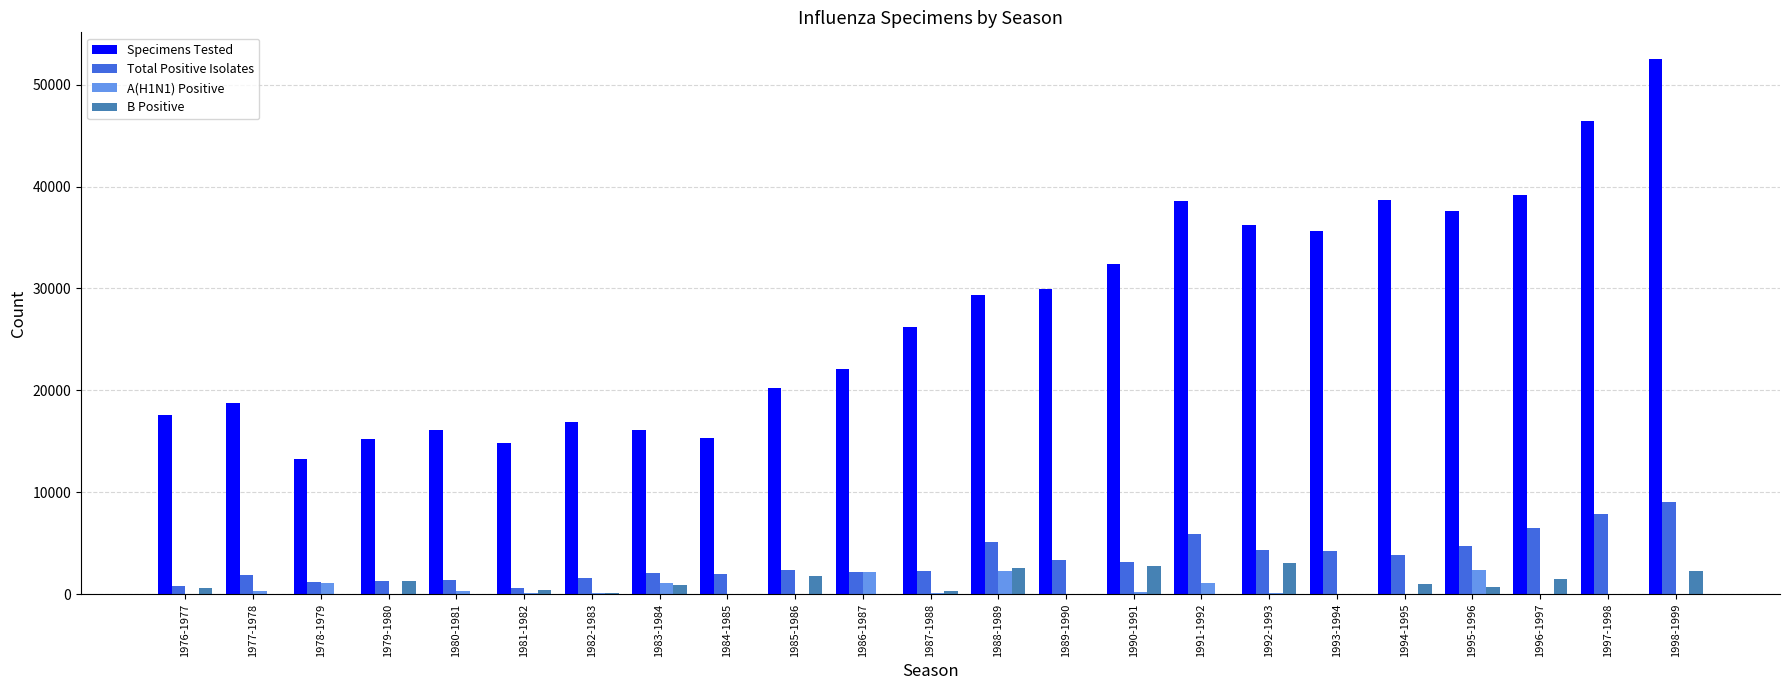

Between 1990-1991 and 1997-1998, which series saw the biggest shift?

Specimens Tested